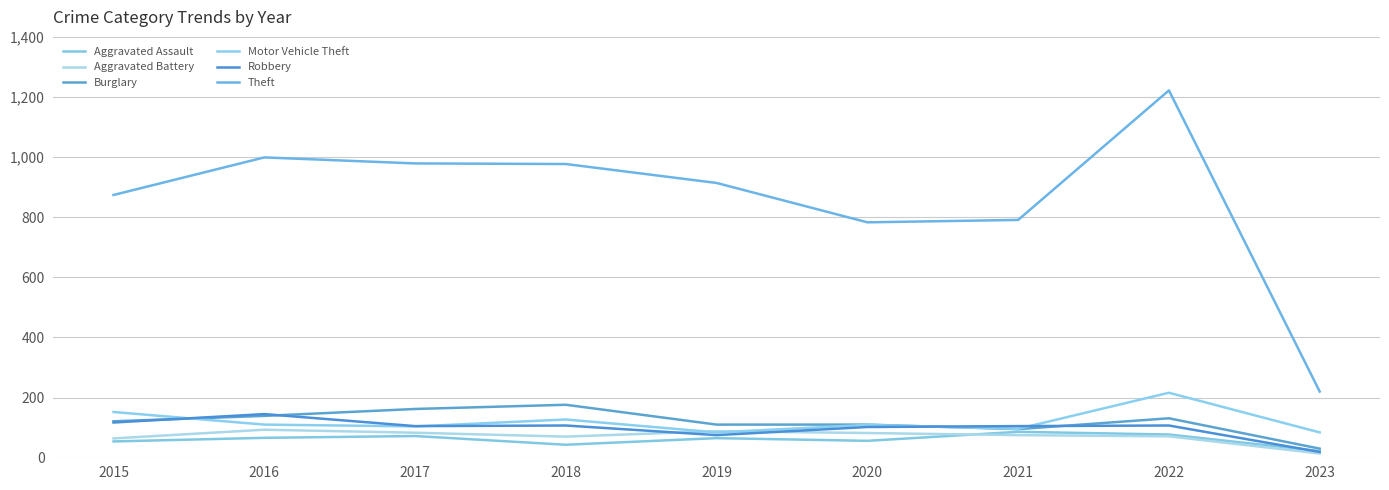

Which category has the lowest value across all series?

2023